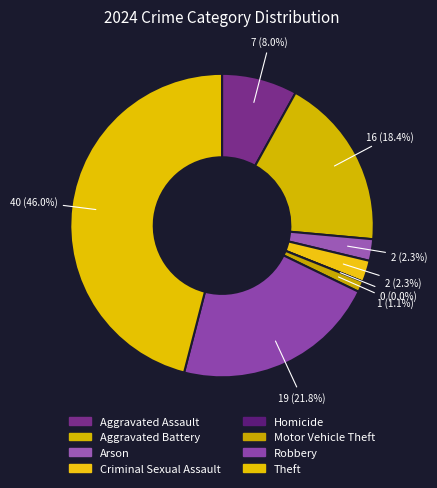

Rank the categories by value from lowest to highest.

Homicide, Motor Vehicle Theft, Arson, Criminal Sexual Assault, Aggravated Assault, Aggravated Battery, Robbery, Theft